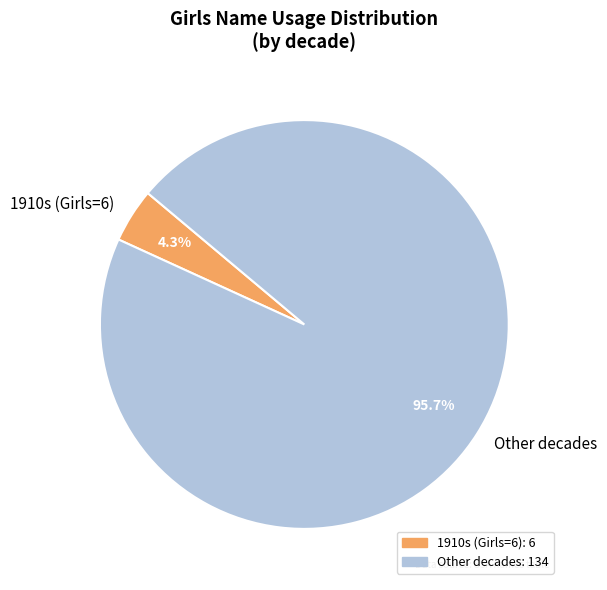

What is the ratio of the value at Other decades to the value at 1910s (Girls=6)?

22.3